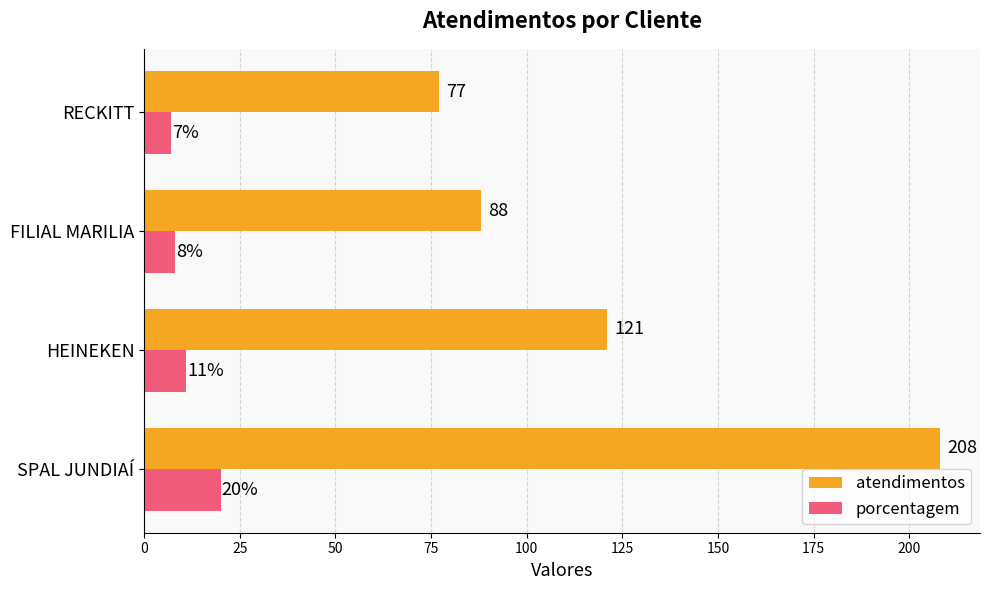

Which series has the largest total across all categories?

atendimentos